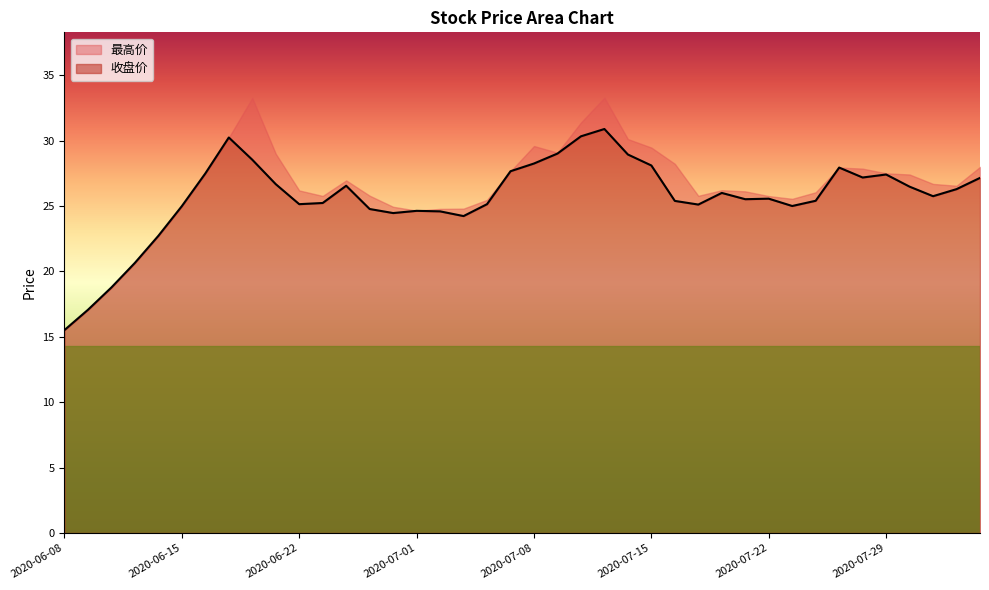

Approximately how many times larger is the value at 2020-06-22 compared to 2020-06-15?

1.0